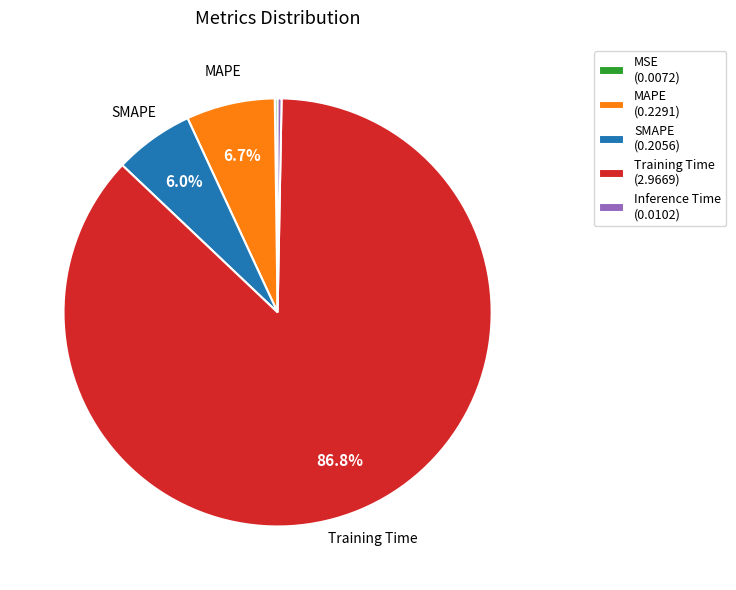

The Inference Time slice represents 0% of the pie. True or false?

True